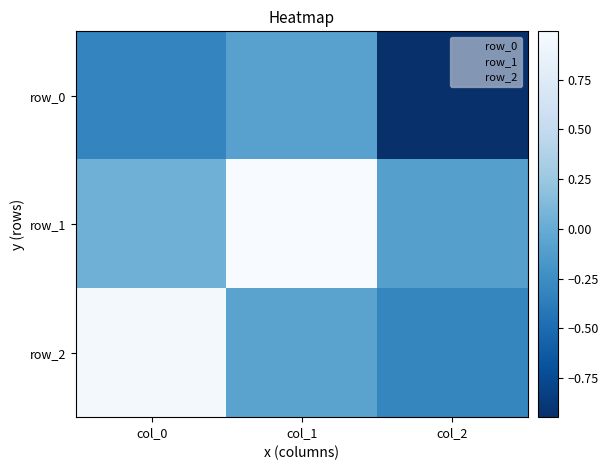

Which series has the widest spread of values?

row_2